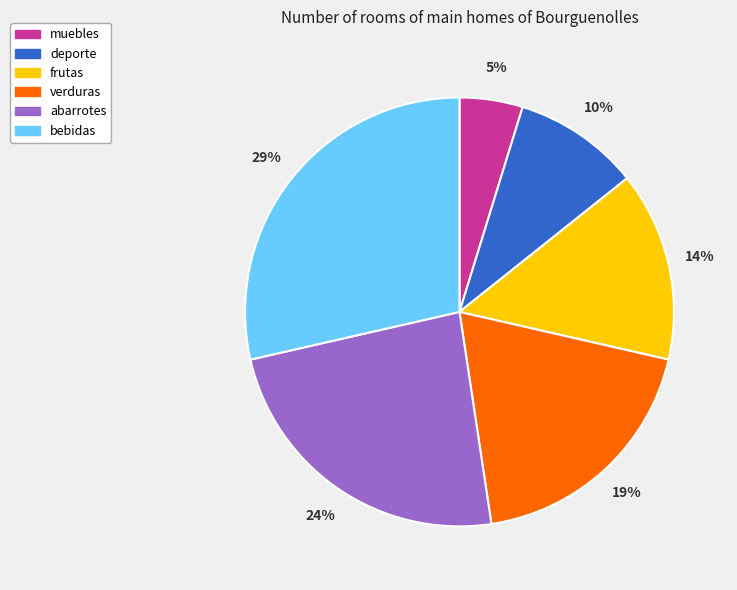

Does muebles account for over 50% of the chart?

No